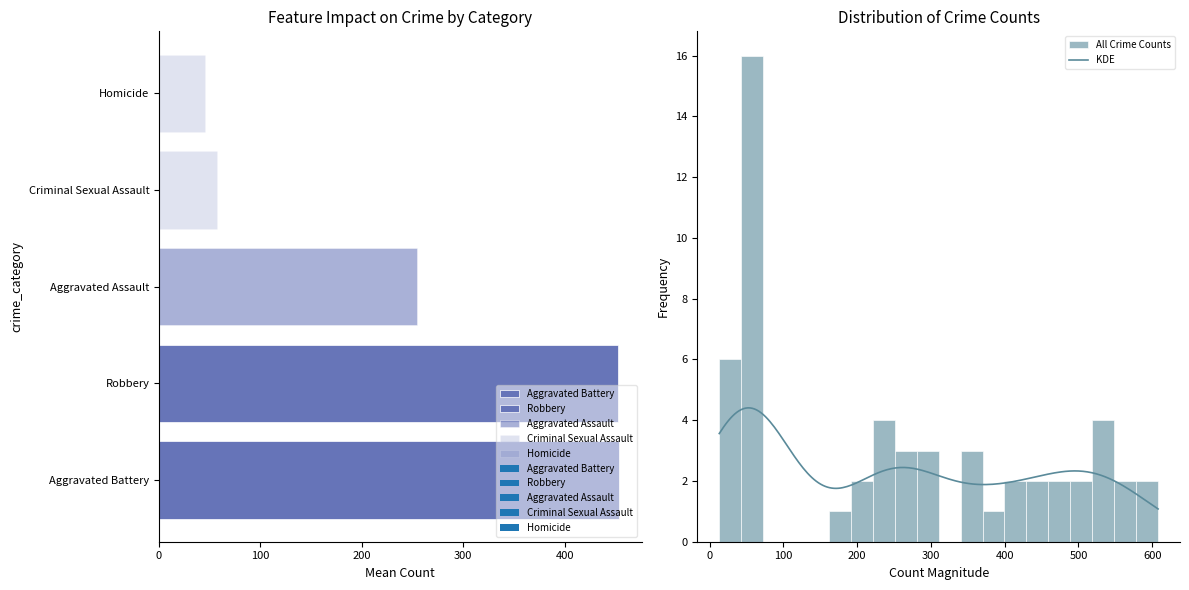

What is the minimum value for KDE?

1.1